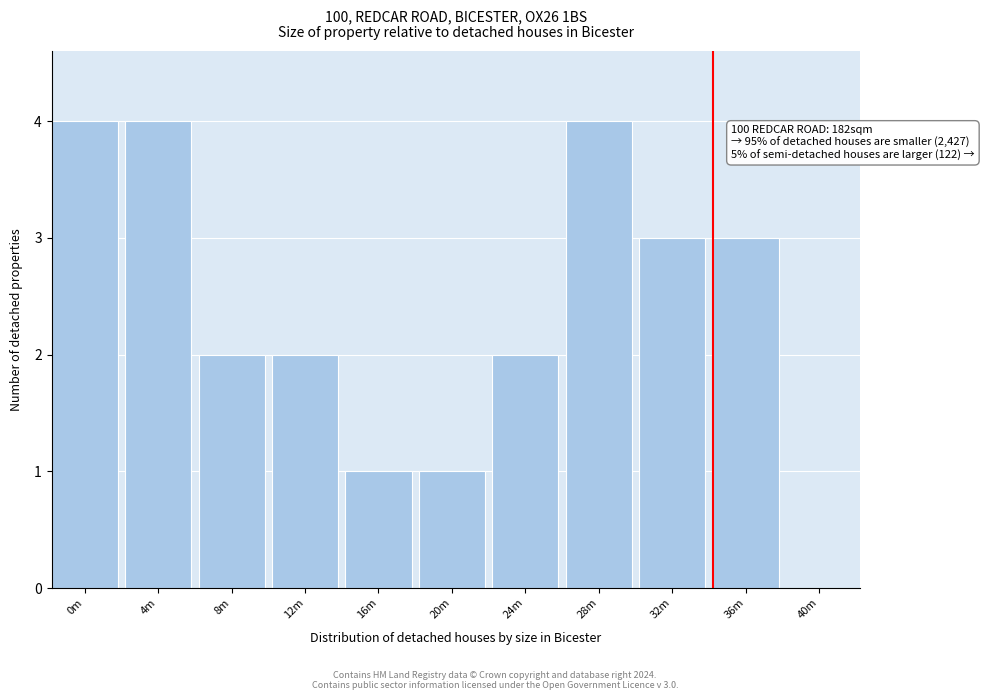

Reading right to left, list all the values displayed in this chart.

40m=0	36m=3	32m=3	28m=4	24m=2	20m=1	16m=1	12m=2	8m=2	4m=4	0m=4